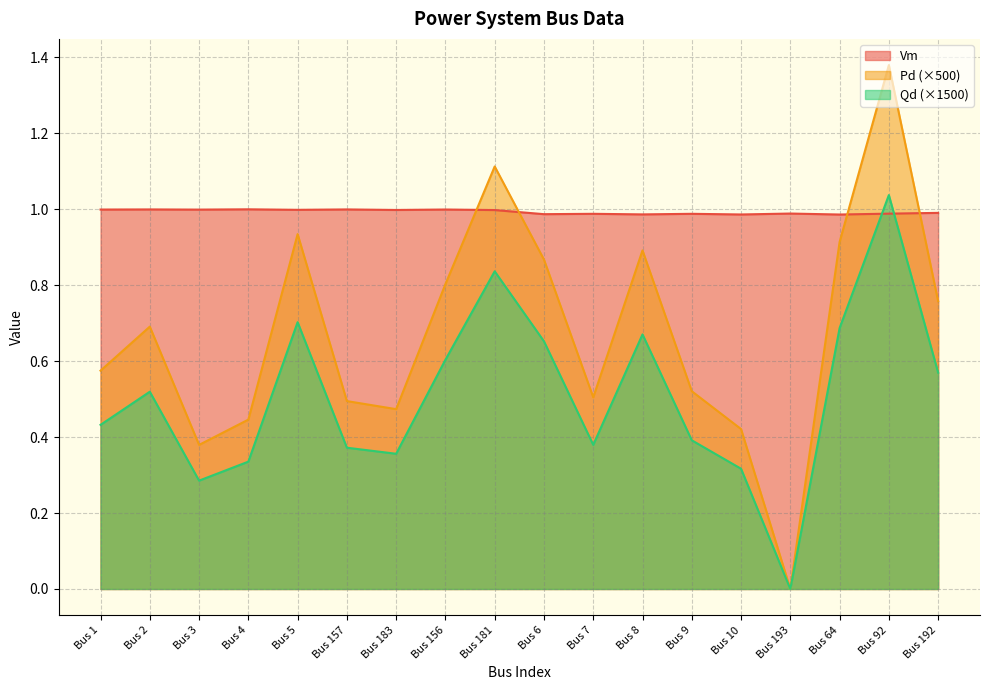

True or false: Qd has a value of 0.7 at Bus 157.

False